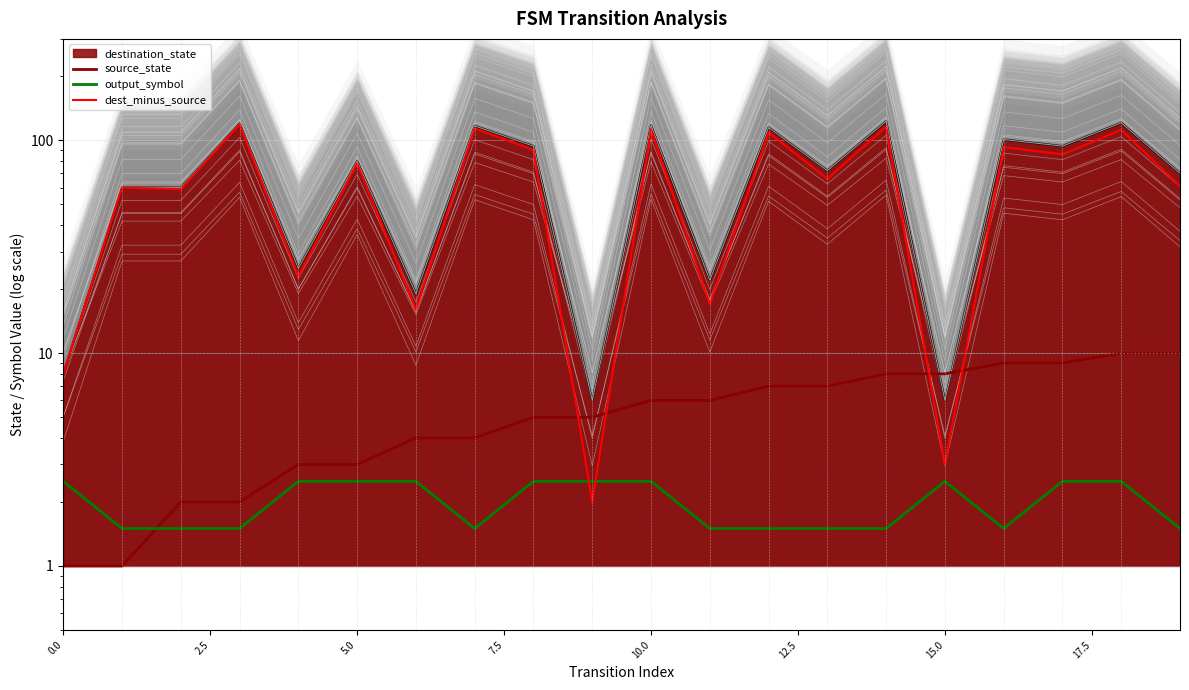

What is the value of the output_symbol point at the 8th from the left?

1.5